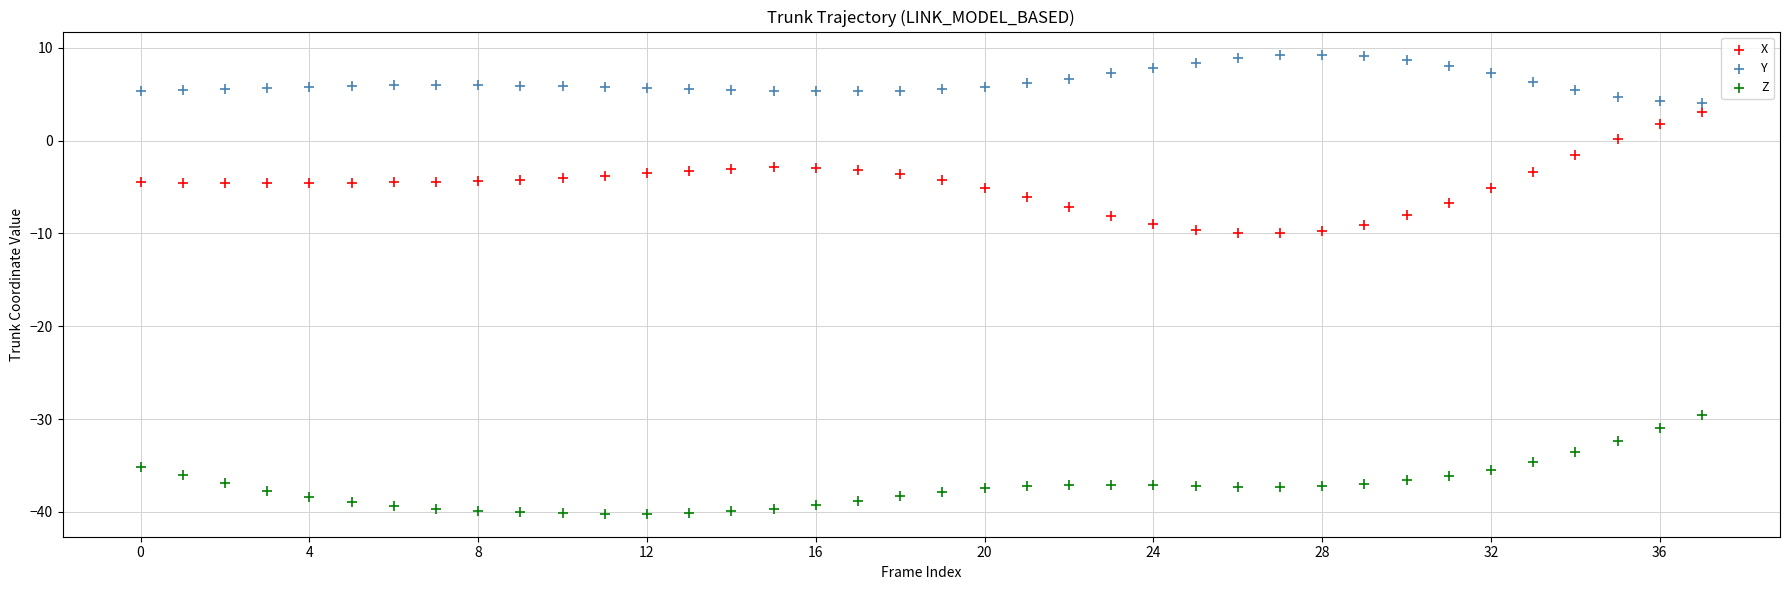

What are all the series names shown in the legend?

X, Y, Z